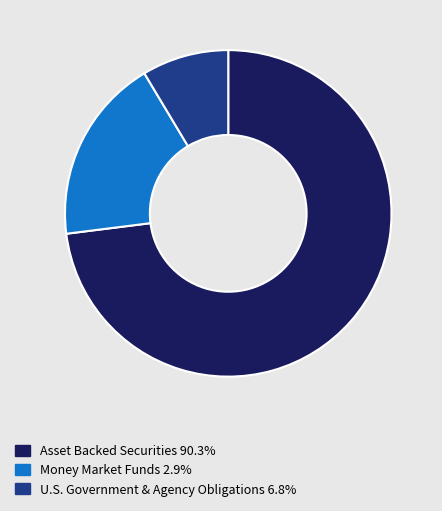

Is Asset Backed Securities 90.3% the majority of the pie?

Yes